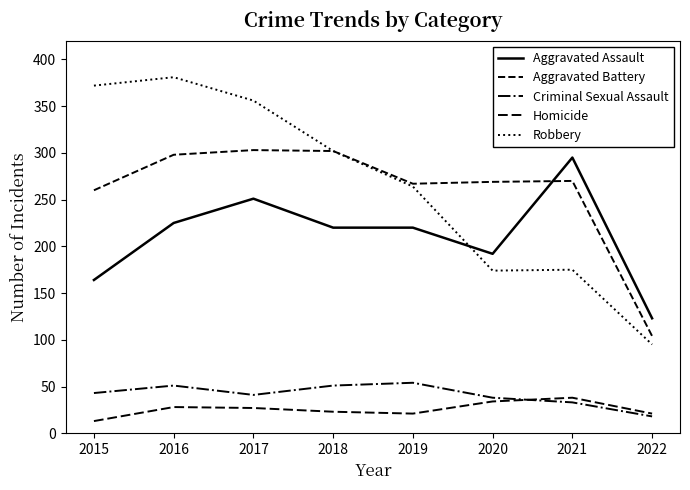

How many interior local valleys does the Criminal Sexual Assault series have?

1